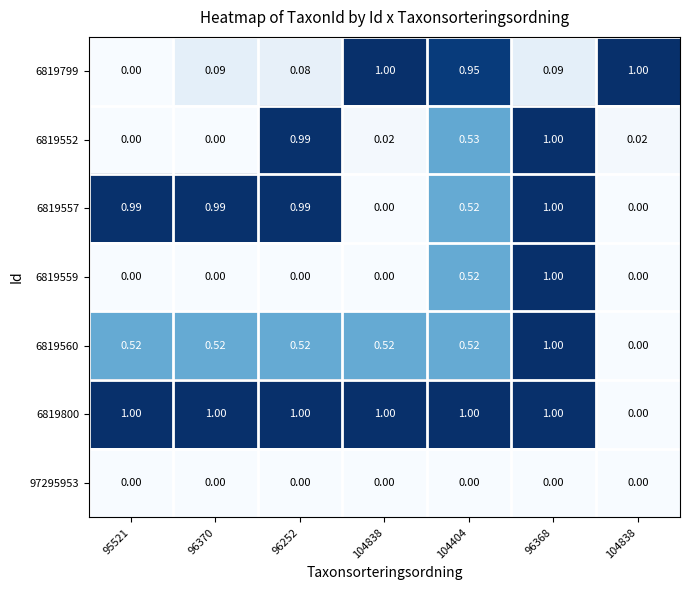

Reading left to right, transcribe all the data shown in this chart.

6819799: 95521=0.0	96370=0.1	96252=0.1	104838=1.0	104404=0.9	96368=0.1	104838=1.0
6819552: 95521=0.0	96370=0.0	96252=1.0	104838=0.0	104404=0.5	96368=1.0	104838=0.0
6819557: 95521=1.0	96370=1.0	96252=1.0	104838=0.0	104404=0.5	96368=1.0	104838=0.0
6819559: 95521=0.0	96370=0.0	96252=0.0	104838=0.0	104404=0.5	96368=1.0	104838=0.0
6819560: 95521=0.5	96370=0.5	96252=0.5	104838=0.5	104404=0.5	96368=1.0	104838=0.0
6819800: 95521=1.0	96370=1.0	96252=1.0	104838=1.0	104404=1.0	96368=1.0	104838=0.0
97295953: 95521=0.0	96370=0.0	96252=0.0	104838=0.0	104404=0.0	96368=0.0	104838=0.0